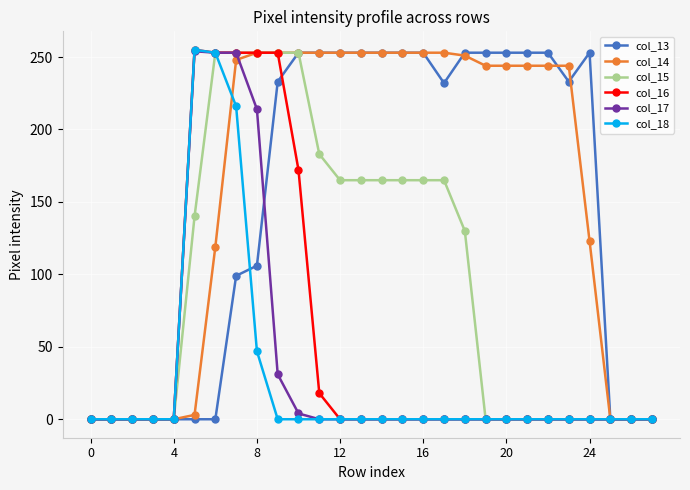

What is the value of the col_15 point at the 7th from the left?

253